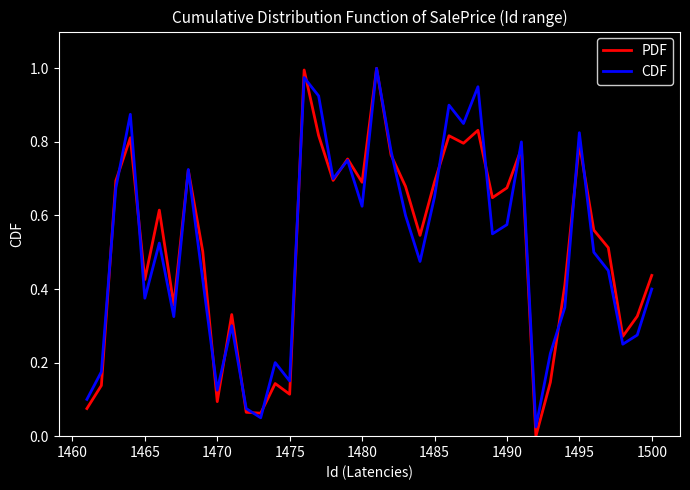

Which series has the widest spread of values?

PDF